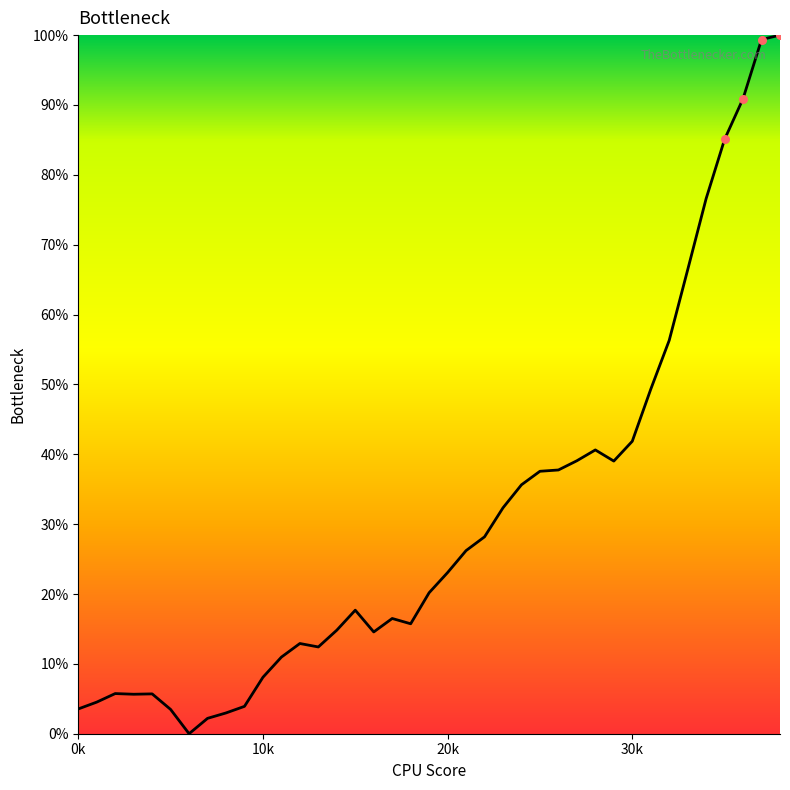

What is the difference between the maximum and minimum values?

100.0